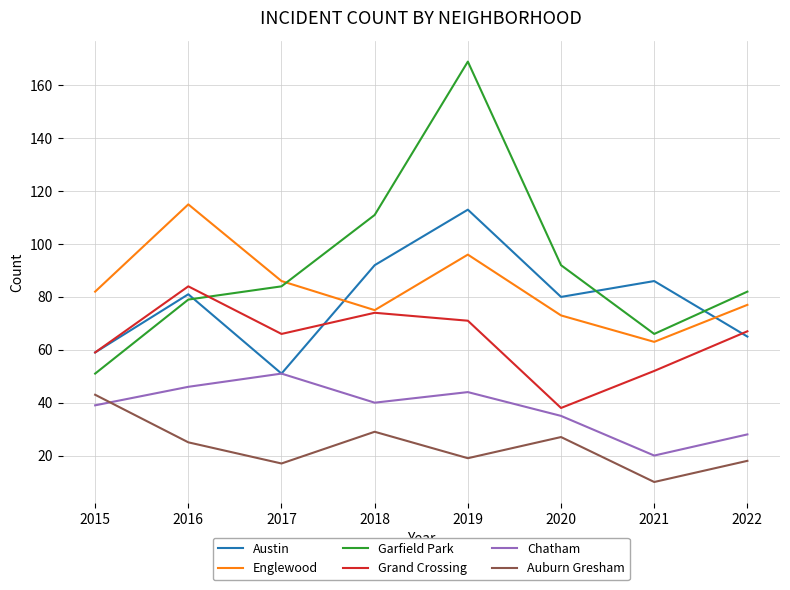

Count the number of categories in the chart.

8